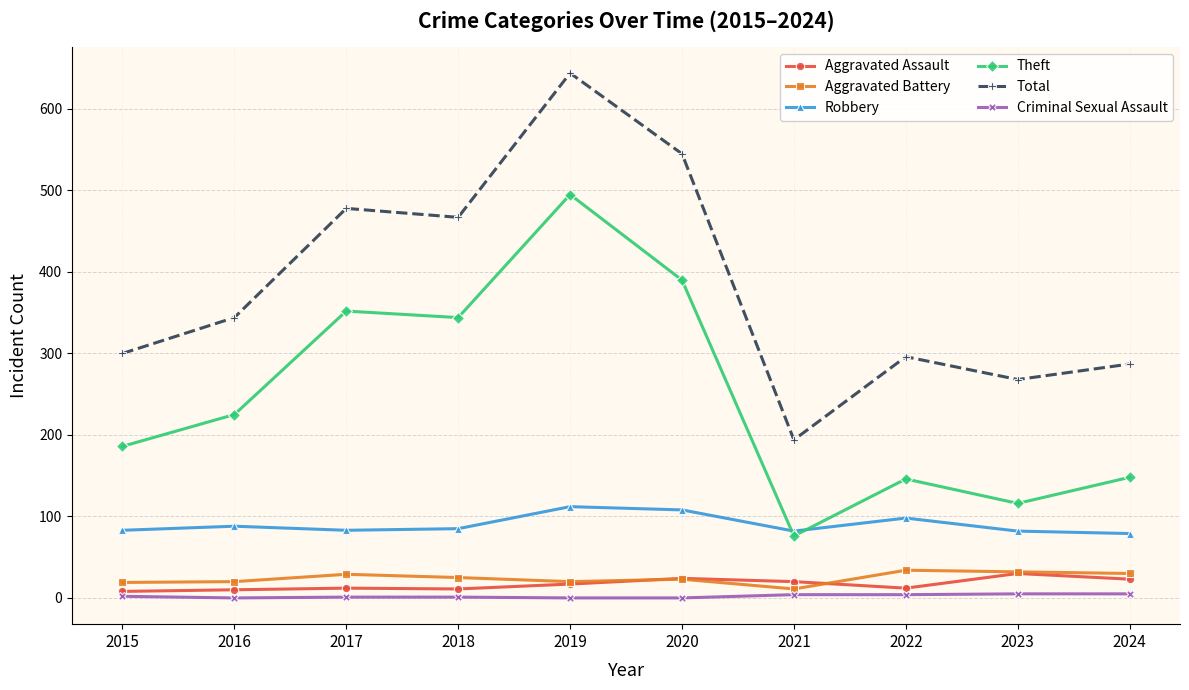

Rank the series at 2017 from highest to lowest value.

Total, Theft, Robbery, Aggravated Battery, Aggravated Assault, Criminal Sexual Assault